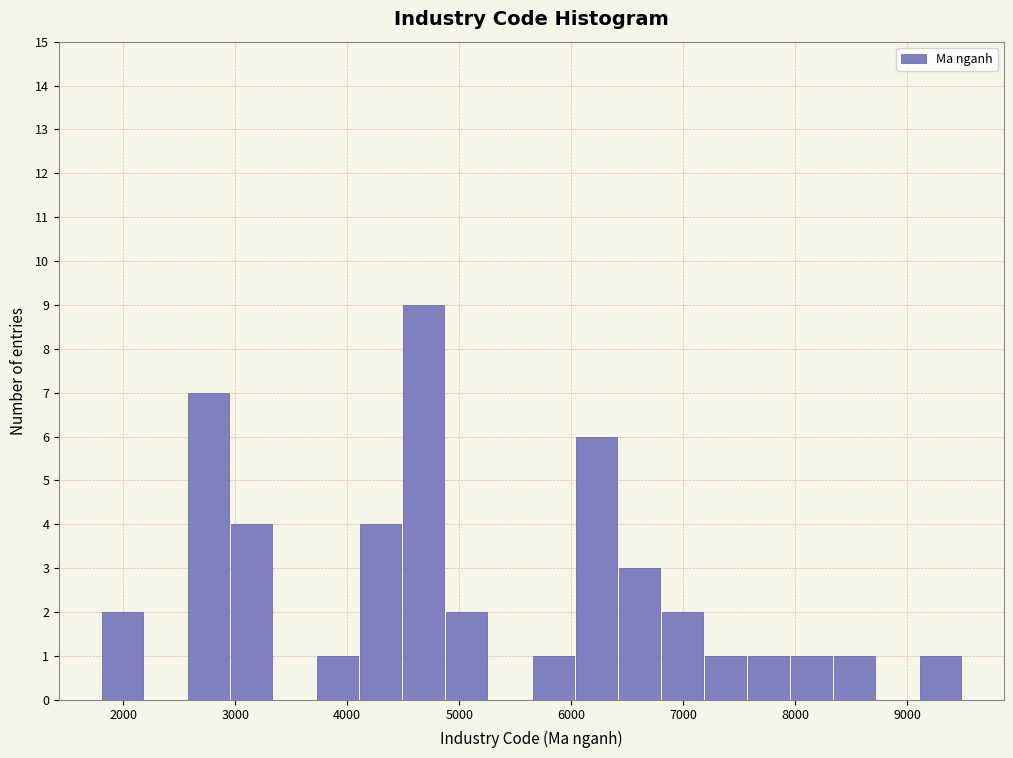

Read against the x-axis, roughly where is the centre of the tallest bar?

4700